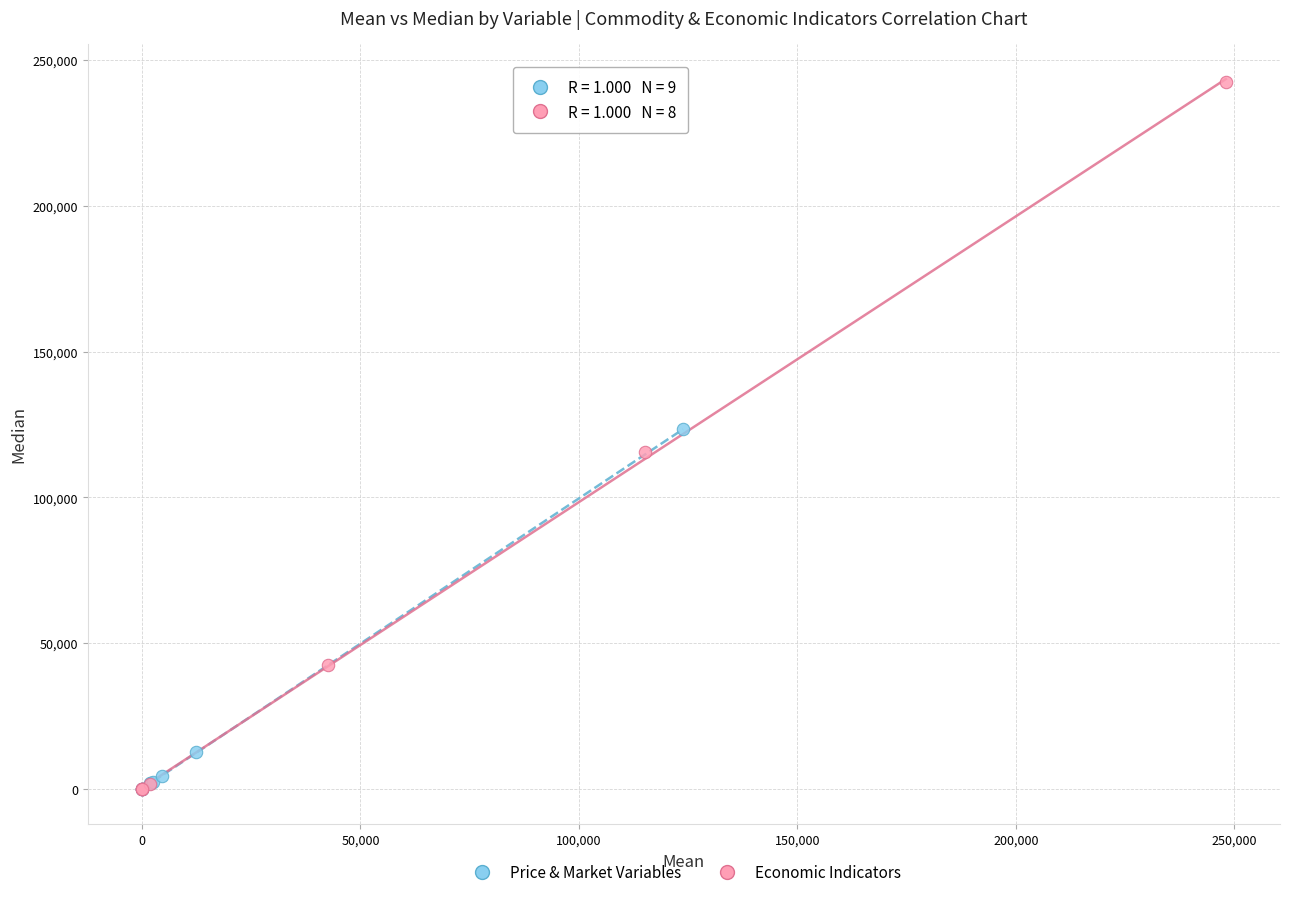

Which series has the widest spread of Y values?

Economic Indicators